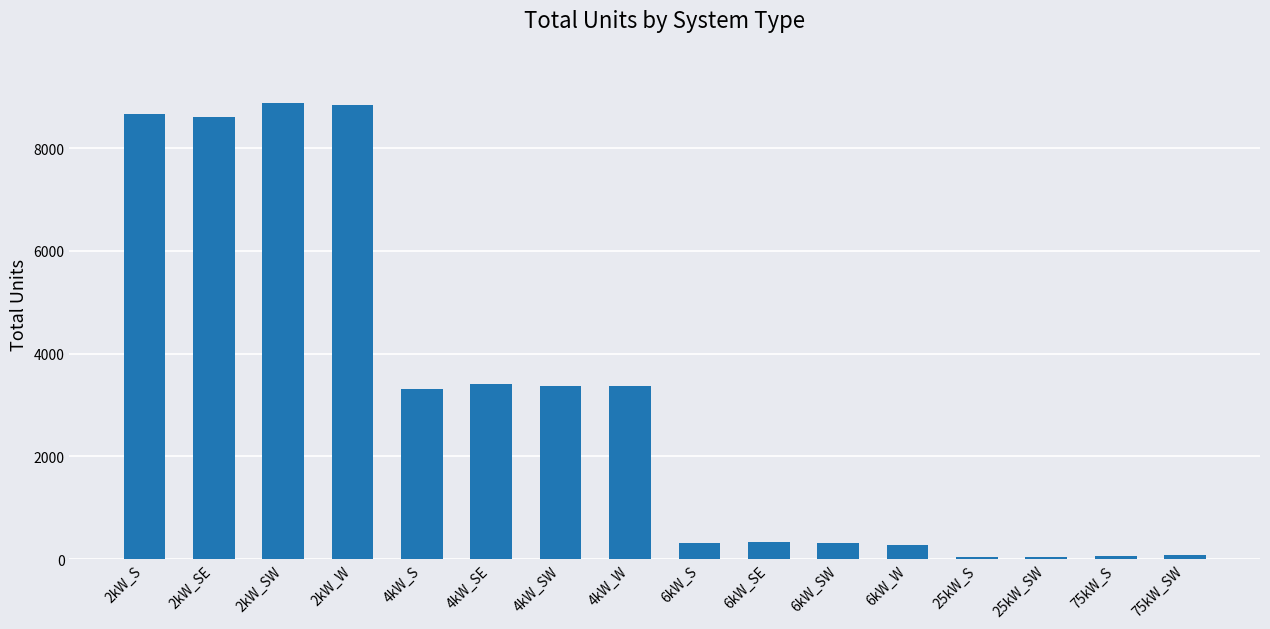

What is the label of the 4th bar from the left?

2kW_W